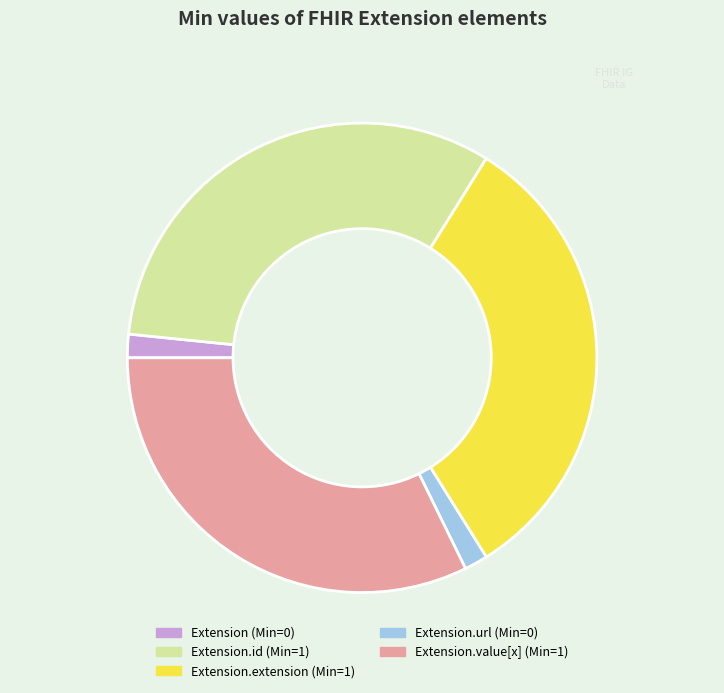

Does any single category account for the majority?

No